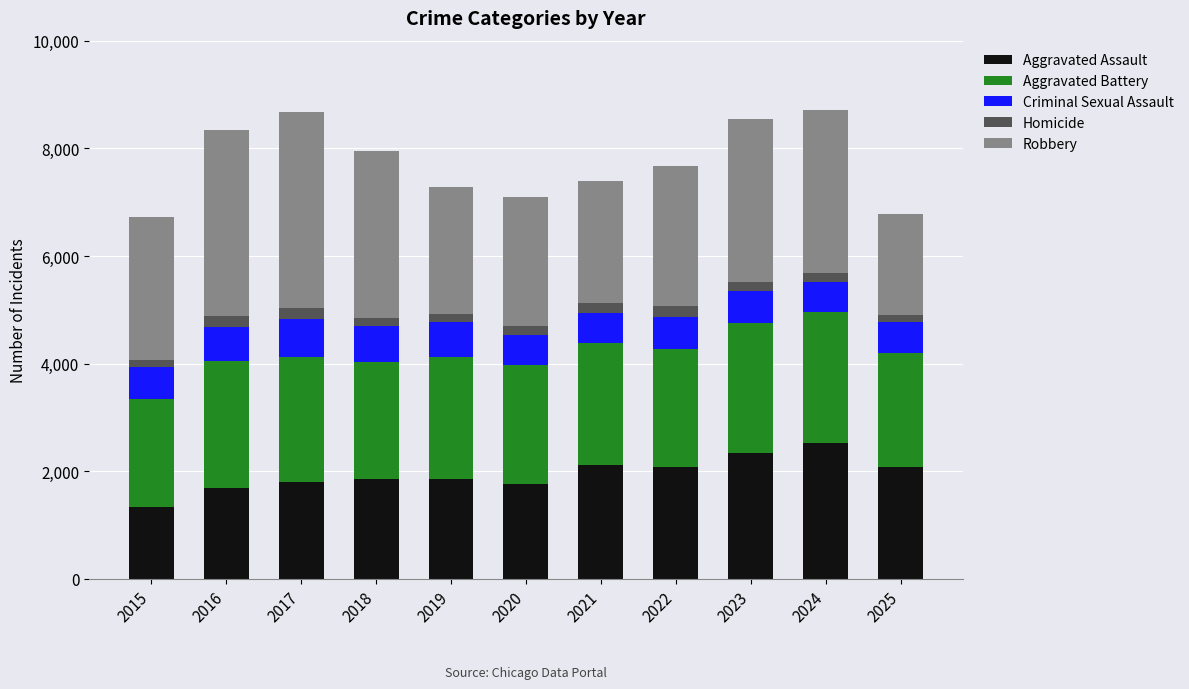

What value does the Aggravated Assault series have at 2015, to the nearest 10?

1340